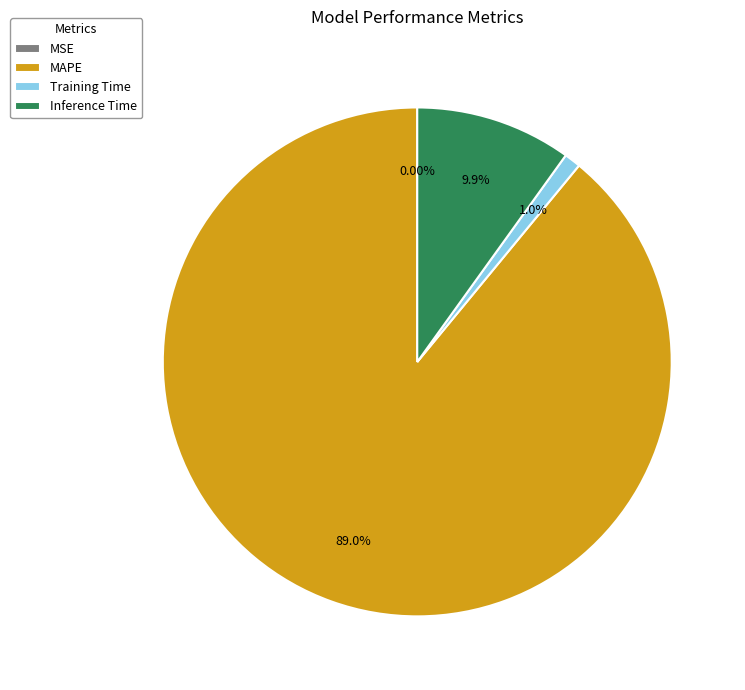

What is the largest slice in the pie chart?

MAPE